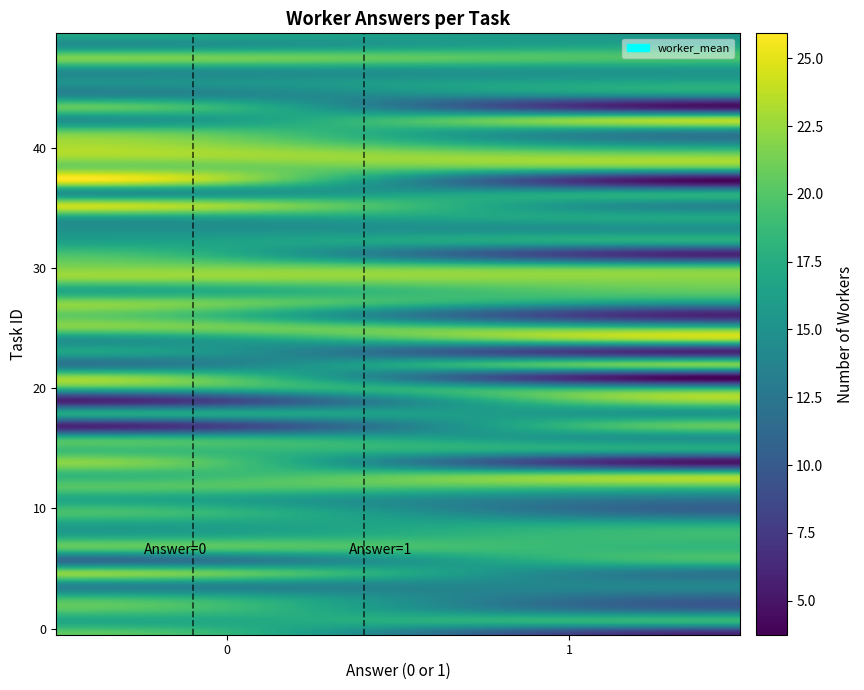

What is the smallest value displayed?

4